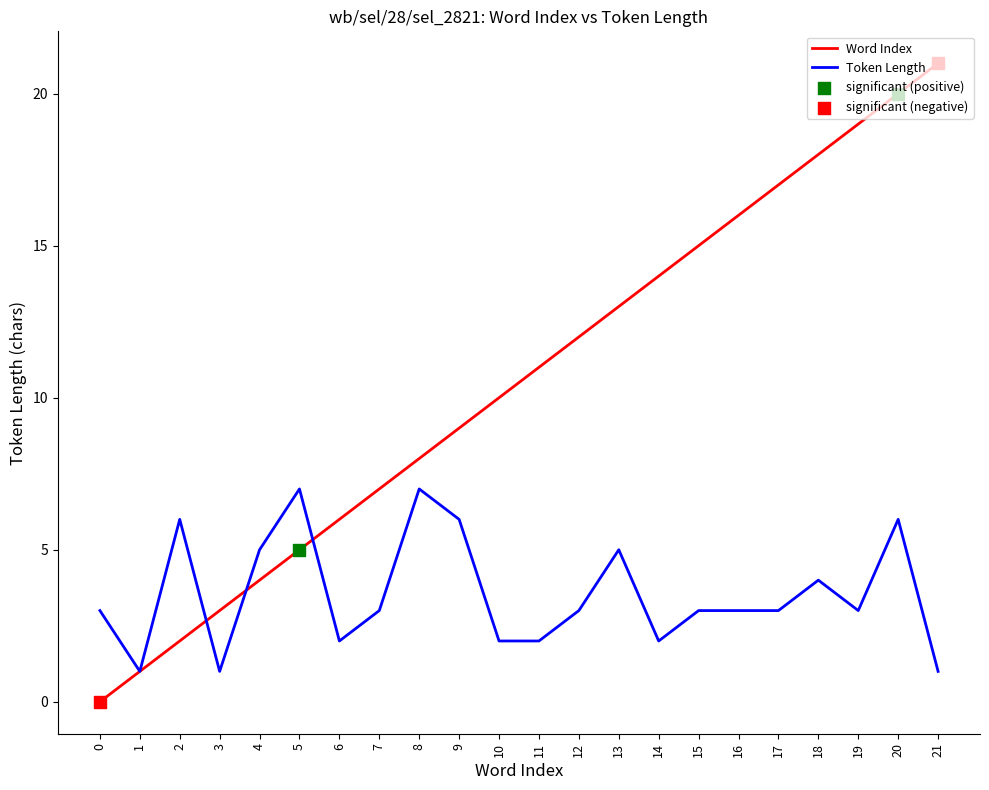

What is the highest value of the Token Length series?

7